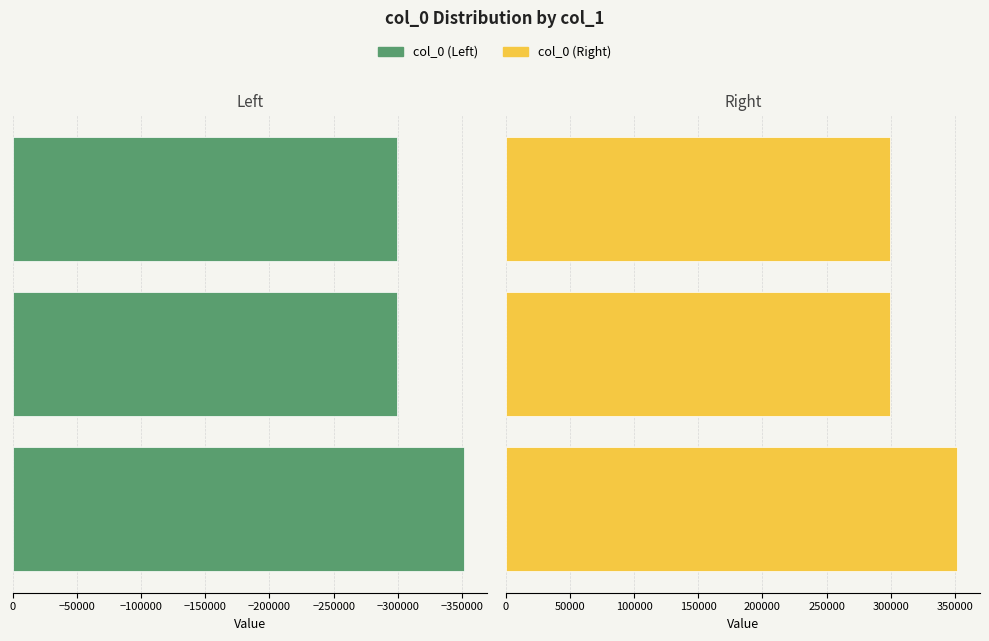

At how many categories does at least one series exceed -257553?

3